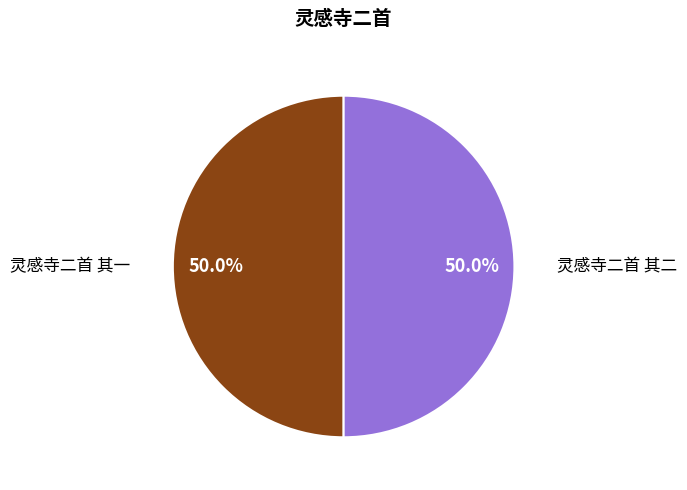

What is the ratio of the value at 灵感寺二首 其二 to the value at 灵感寺二首 其一?

1.0